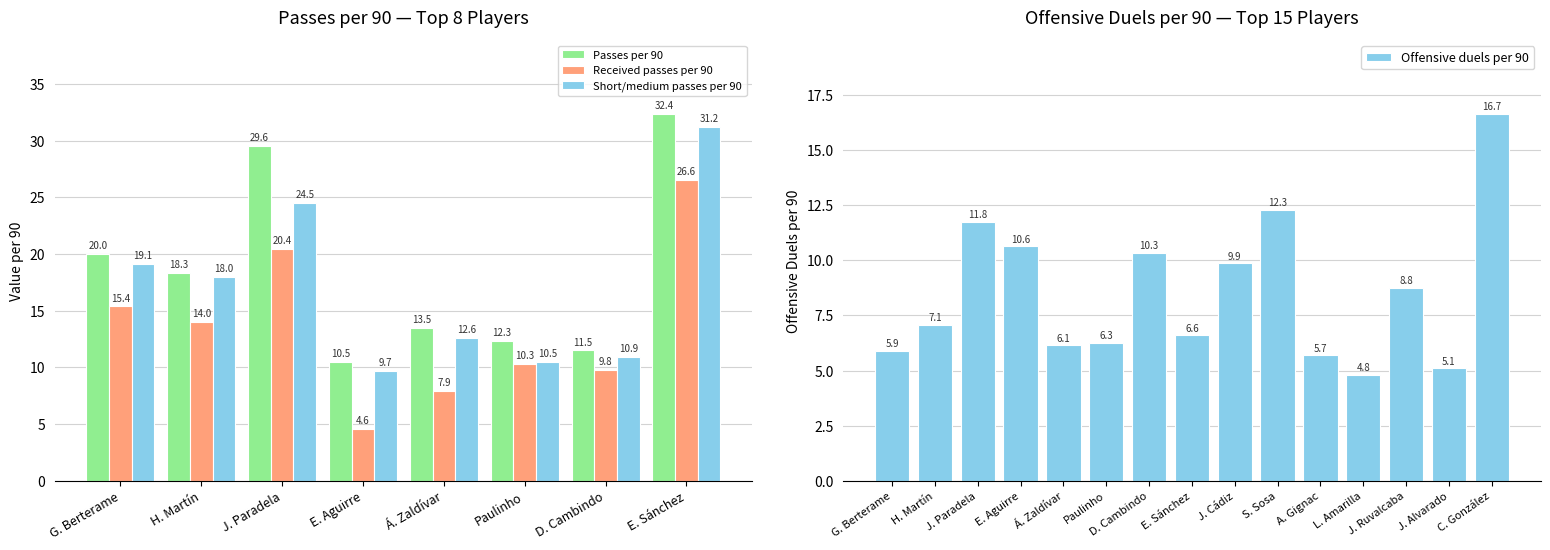

List the series in order of their peak value, lowest first.

Offensive duels per 90, Received passes per 90, Short / medium passes per 90, Passes per 90